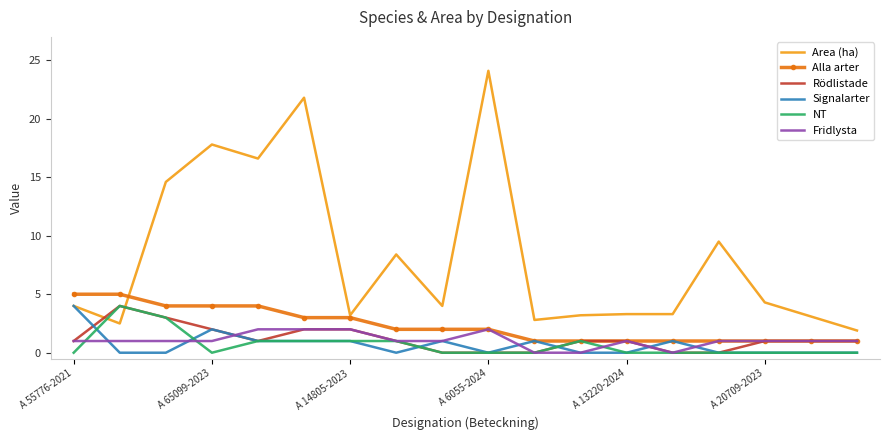

Which series has the largest total across all categories?

Area (ha)